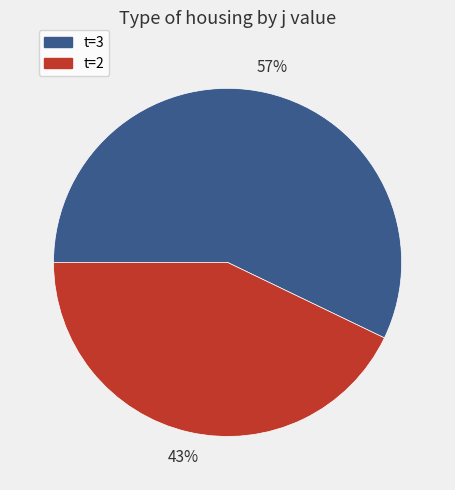

To the nearest percent, what is the average slice percentage?

50%